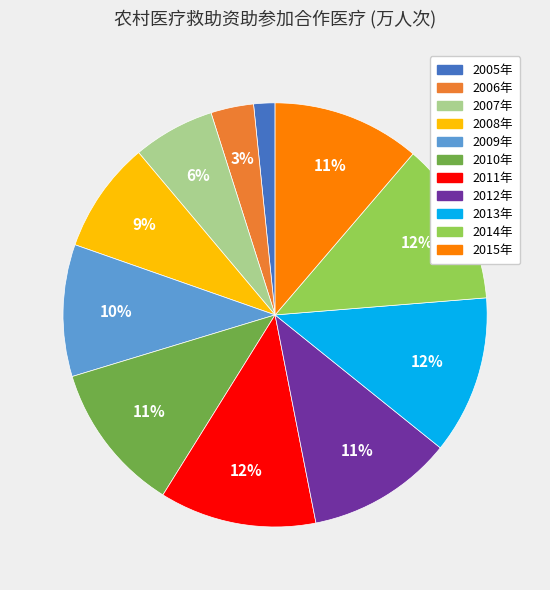

To the nearest percent, what is the average slice percentage?

9%